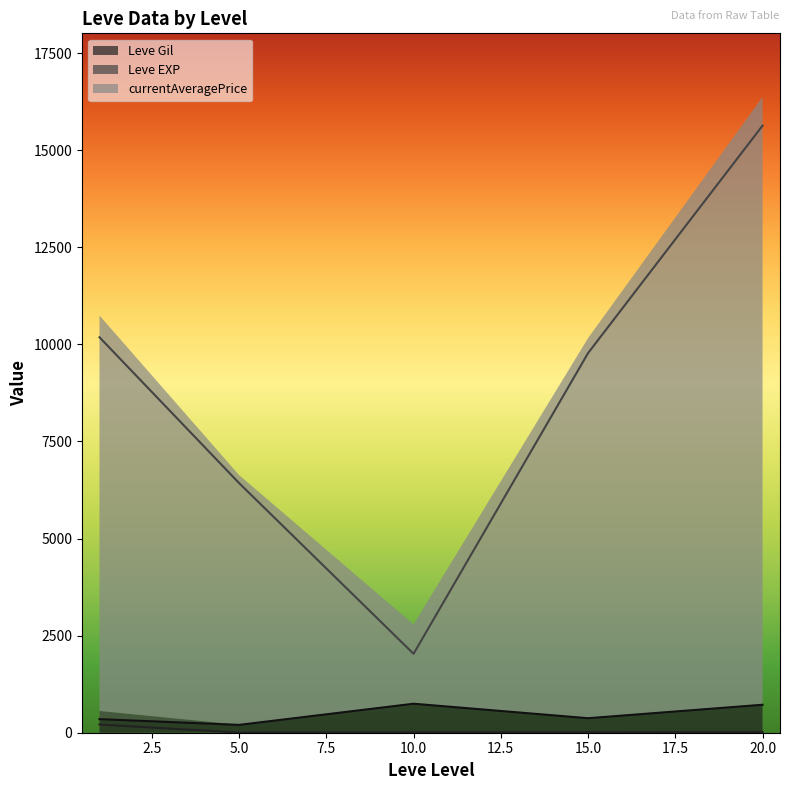

How many lines are shown in the chart?

3